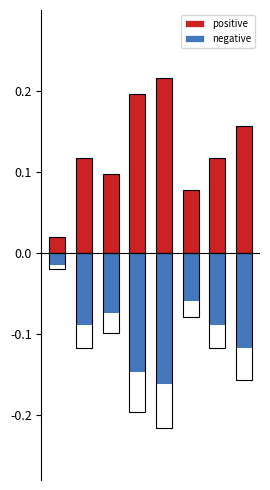

How many groups of bars are there?

8